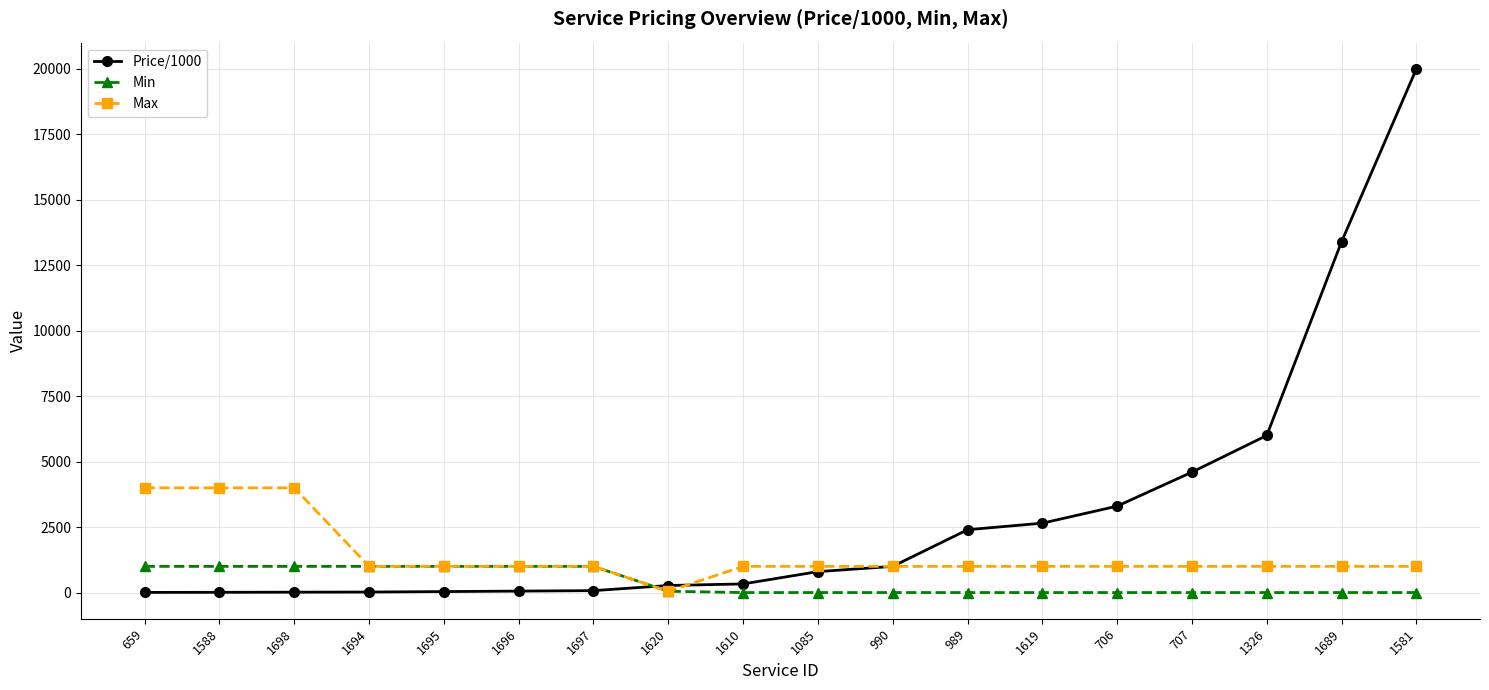

The Price/1000 series shows 17966.5 at 1689. True or false?

False